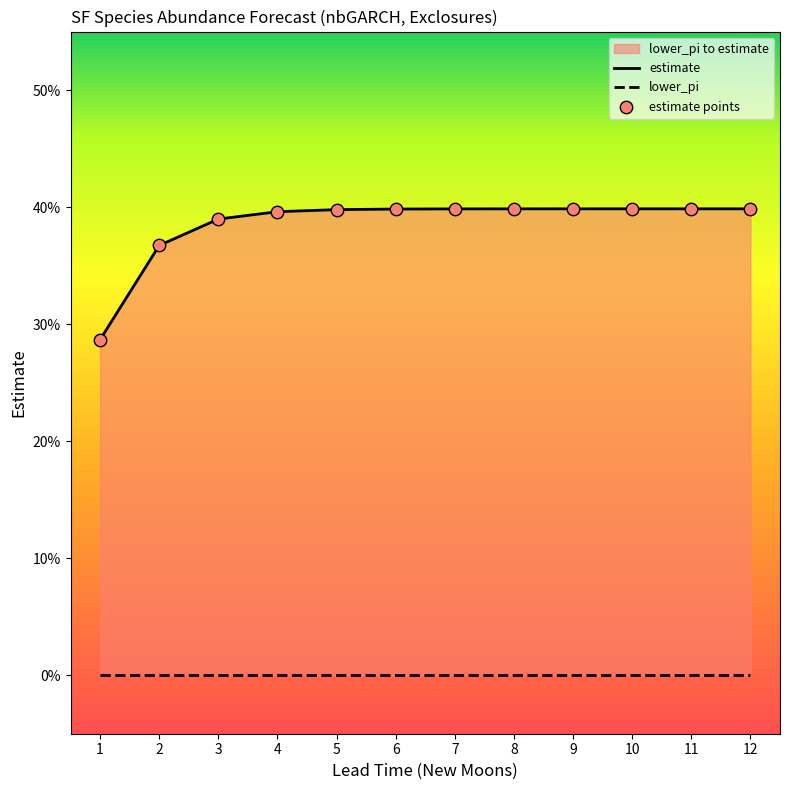

At which category is the sum across all series the highest?

12